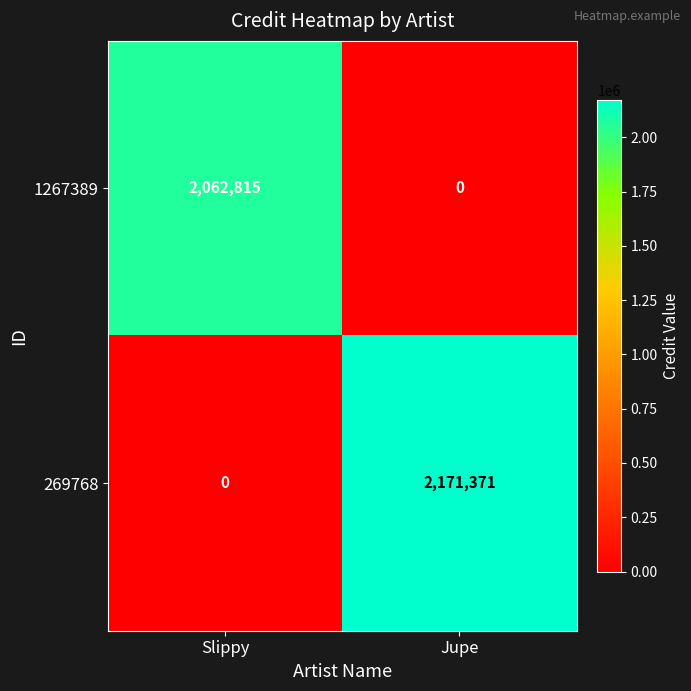

What is the sum of the 1267389 values at Slippy and Jupe?

2062815